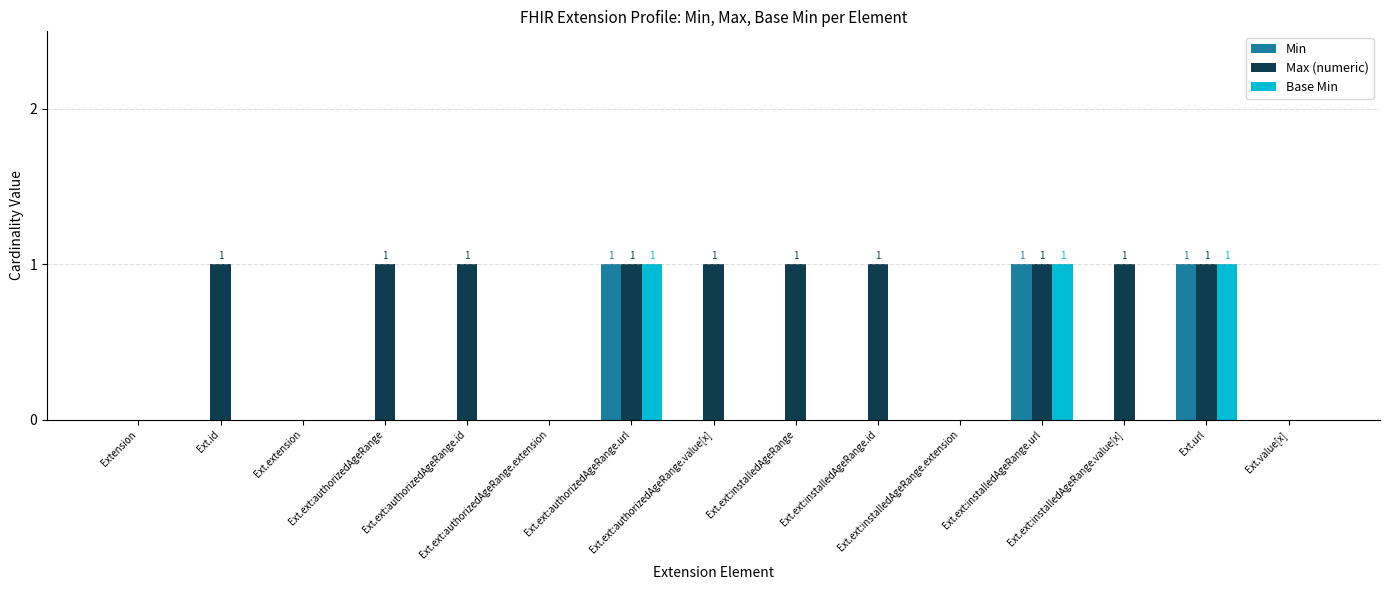

Count the number of data series in this chart.

3